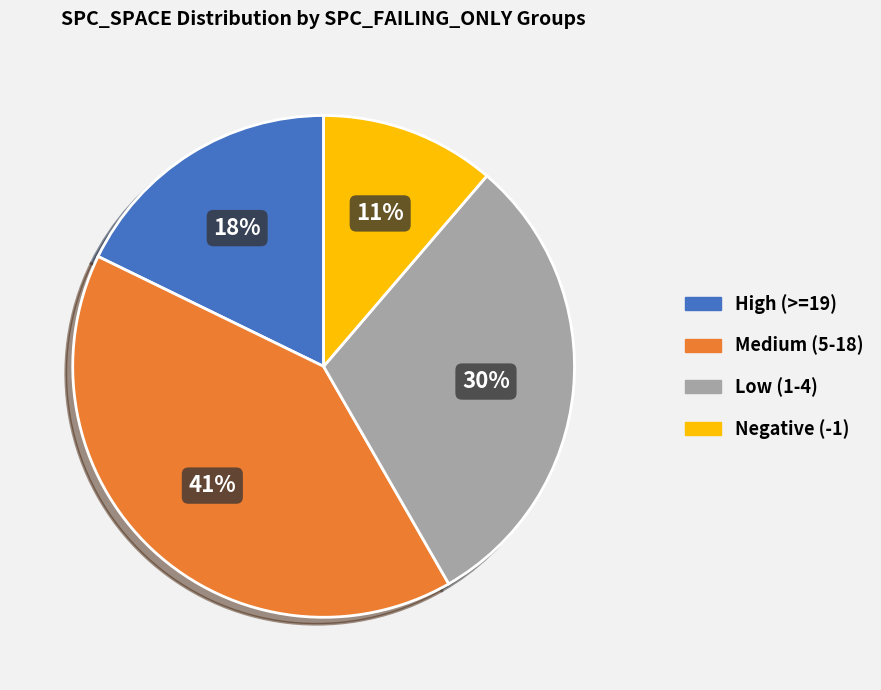

Does any single category account for the majority?

No